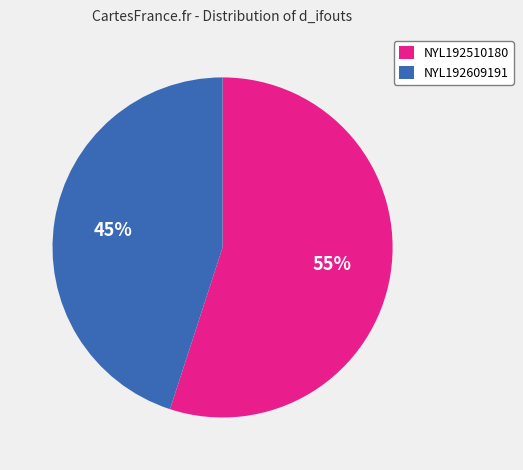

To the nearest percent, what is the difference between the largest and smallest slice percentages?

10%